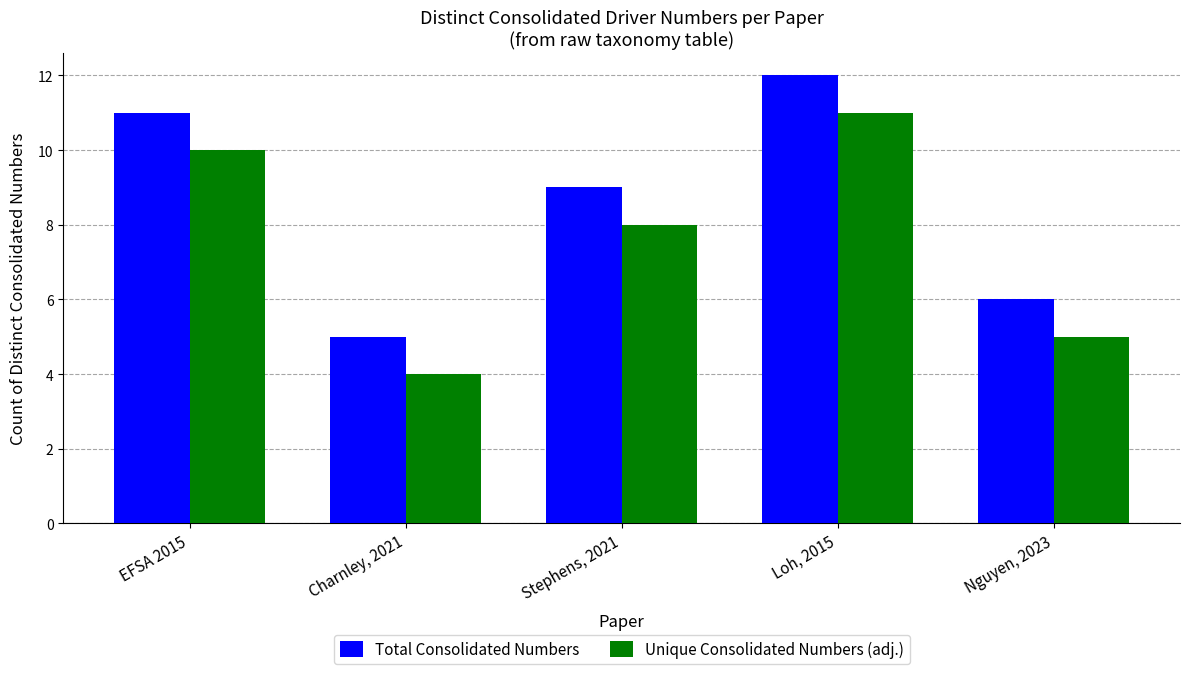

Rank the categories by Total Consolidated Numbers value from highest to lowest.

Loh, 2015, EFSA 2015, Stephens, 2021, Nguyen, 2023, Charnley, 2021